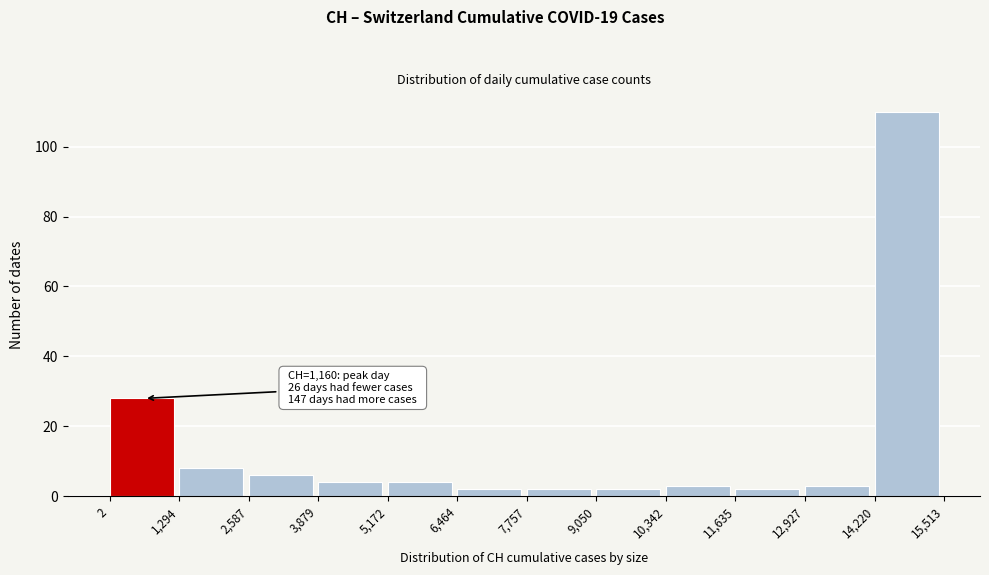

Over which range of the x-axis is the bar tallest?

14,220 to 15,513